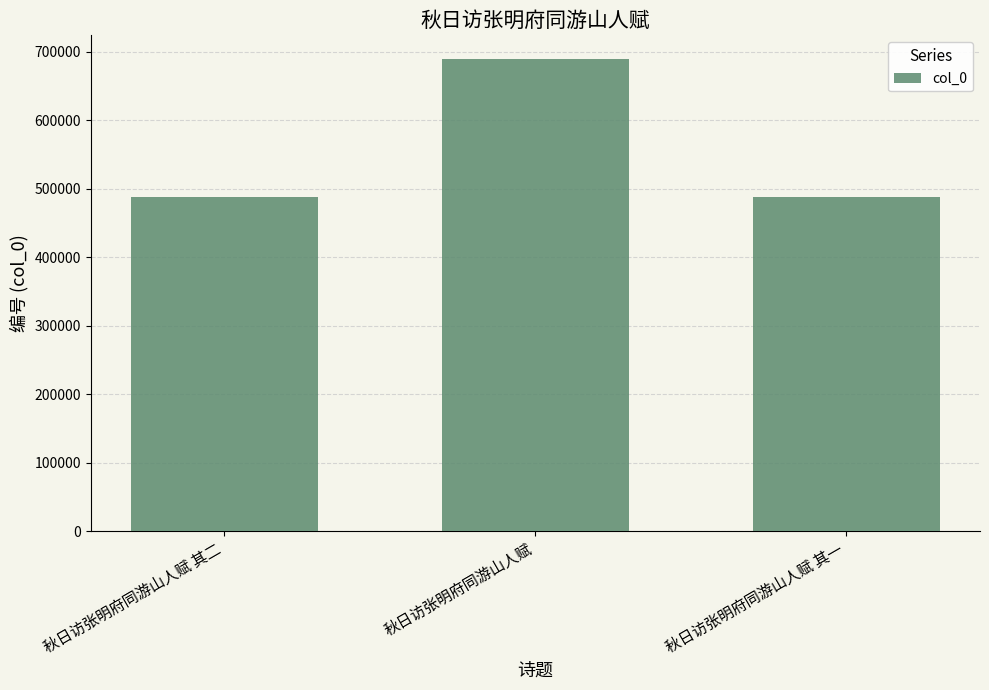

What is the minimum value shown in the chart?

488062